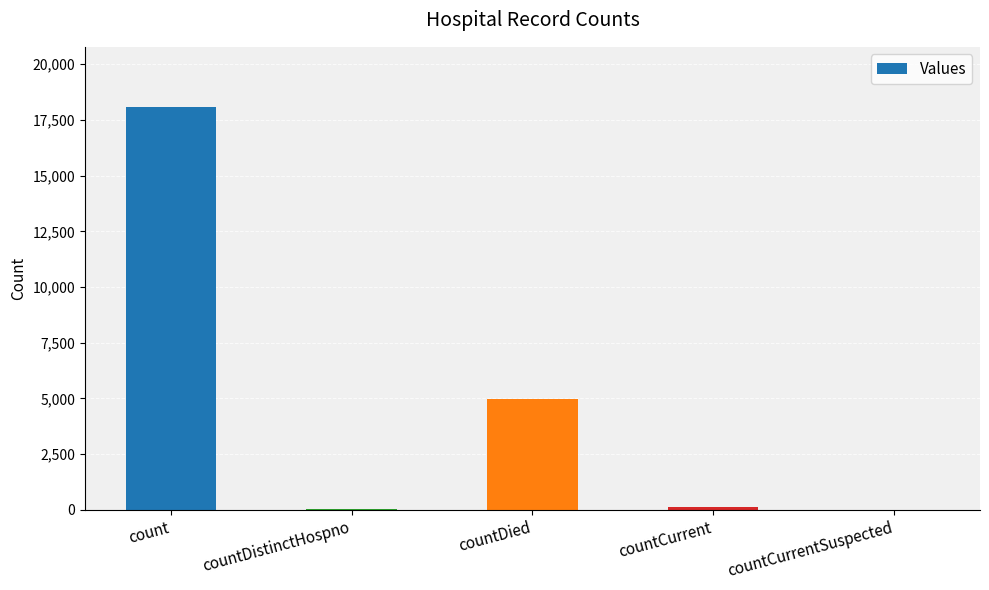

At which label is the value closest to 9034?

countDied